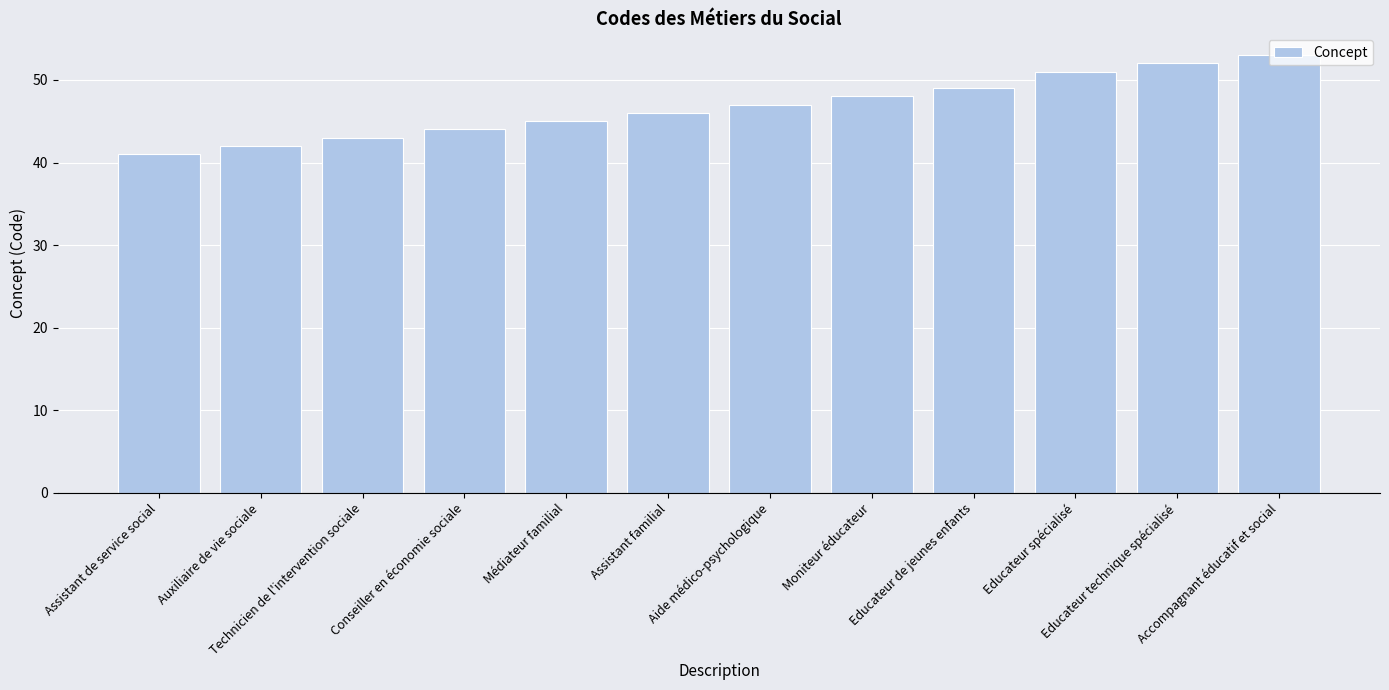

What is the difference between the values at Educateur spécialisé and Educateur de jeunes enfants?

2